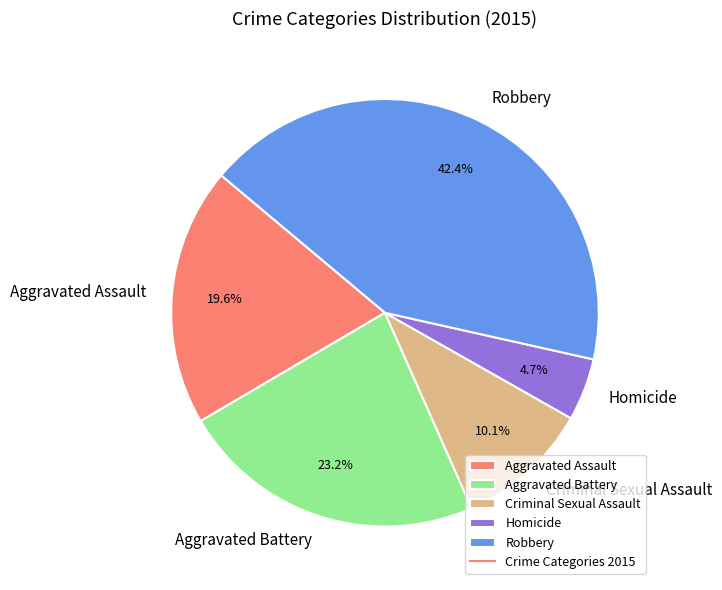

Is there a majority slice in this chart?

No